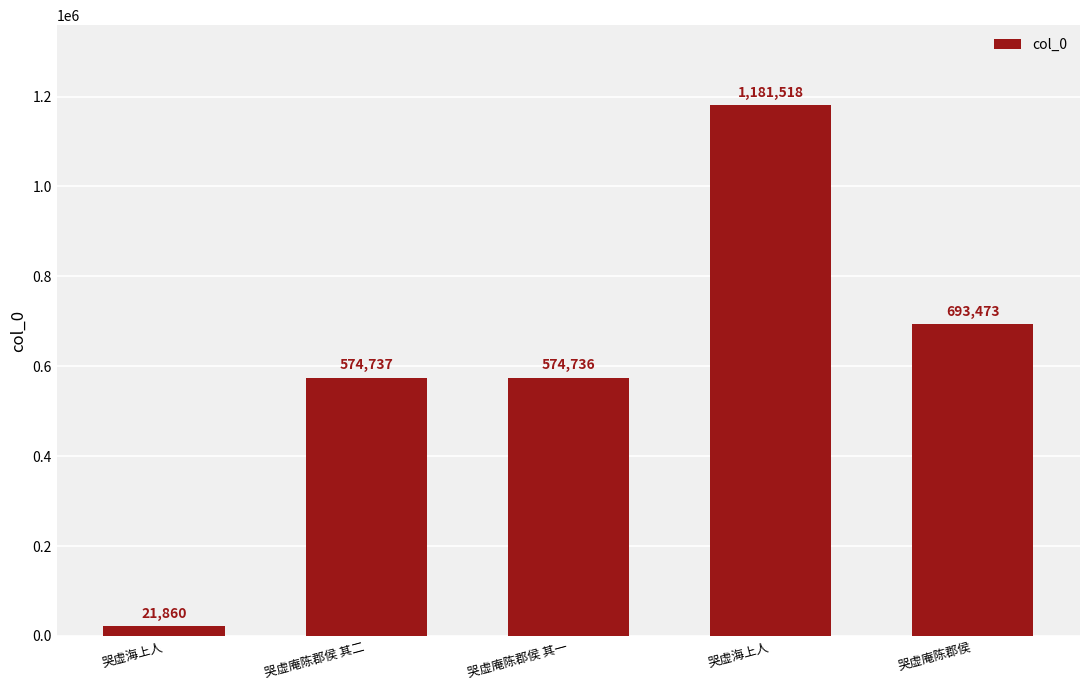

List the labels in order of value, smallest first.

哭虚海上人, 哭虚庵陈郡侯 其一, 哭虚庵陈郡侯 其二, 哭虚庵陈郡侯, 哭虚海上人